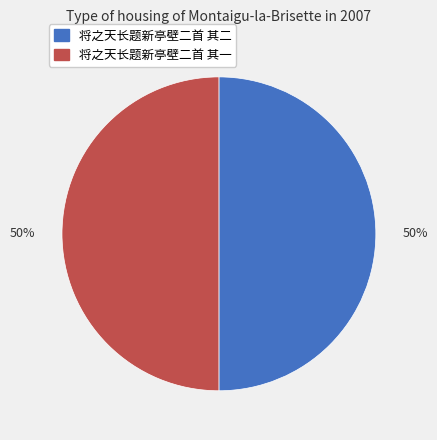

Count the number of slices in the pie.

2